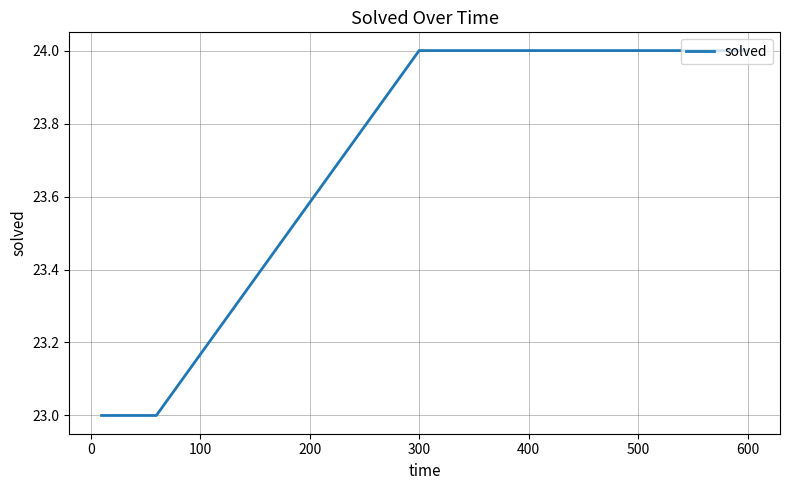

What is the sum of all values?

117